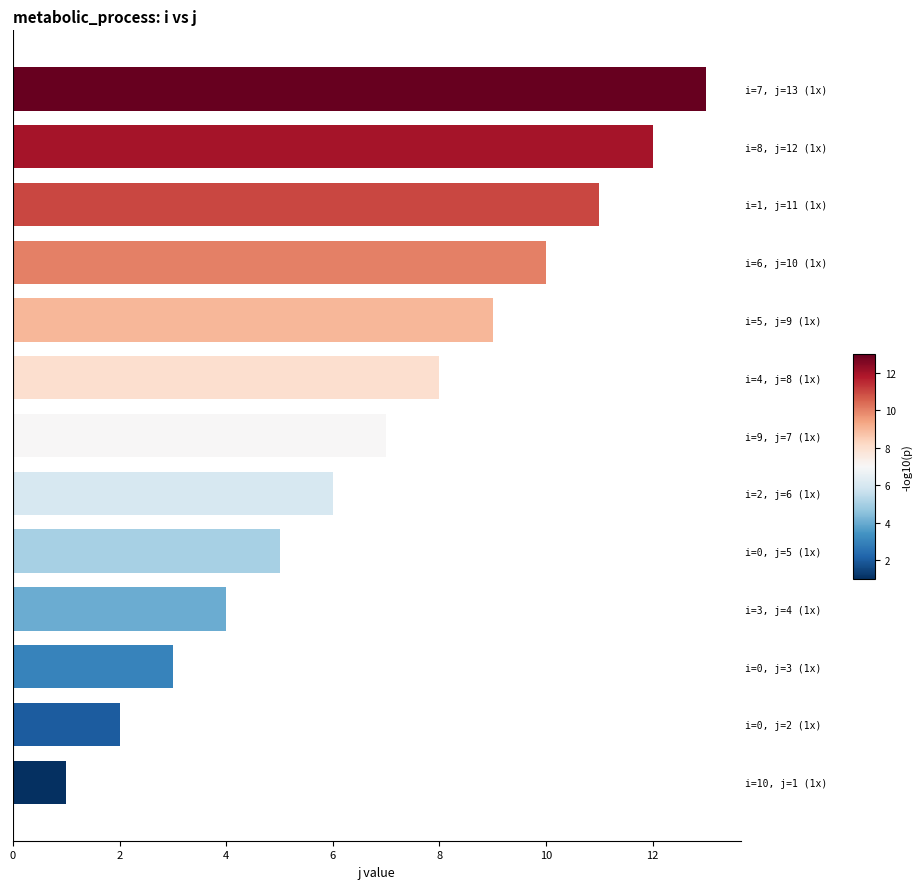

What is the difference between the second highest and second lowest values?

10